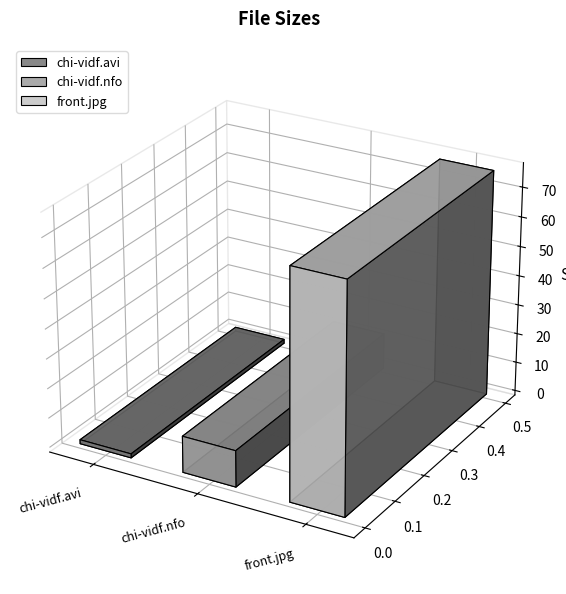

What is the change in value from chi-vidf.nfo to front.jpg?

+64.3